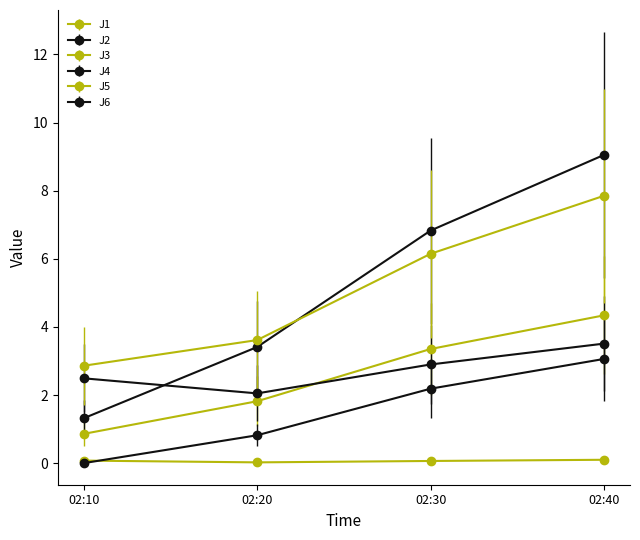

Which category has the lowest value in the J4 series?

02:10